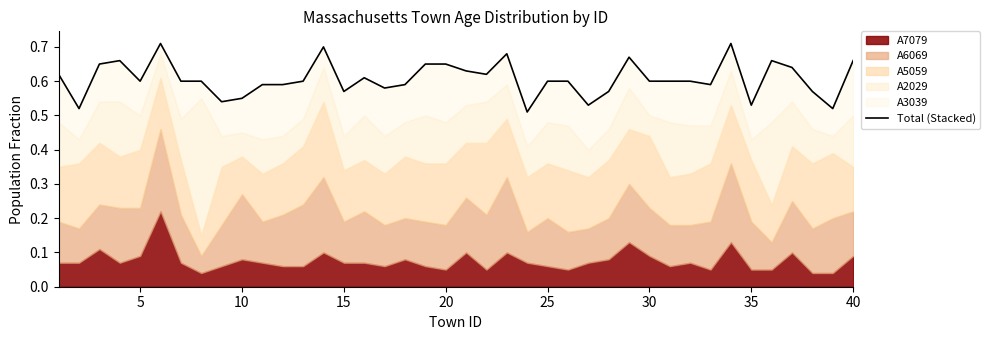

Is it true that the value at 30 is 0.9?

False